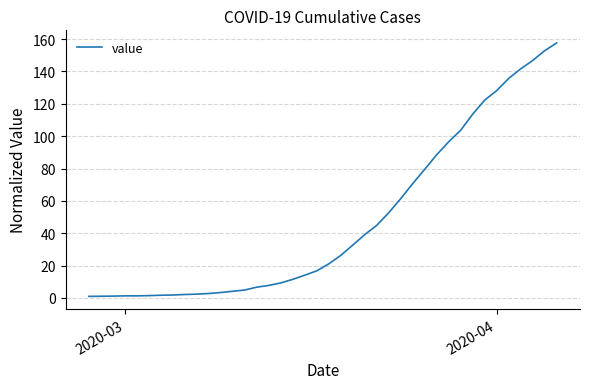

How many categories are shown in the chart?

40